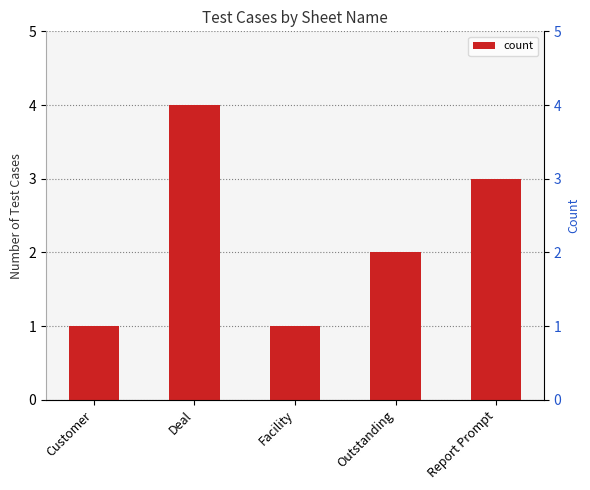

What is the value of the 5th bar from the left?

3